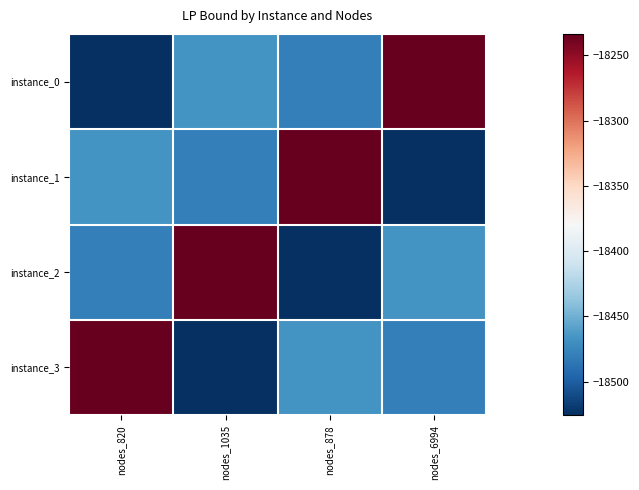

Which series has the largest total across all categories?

instance_0